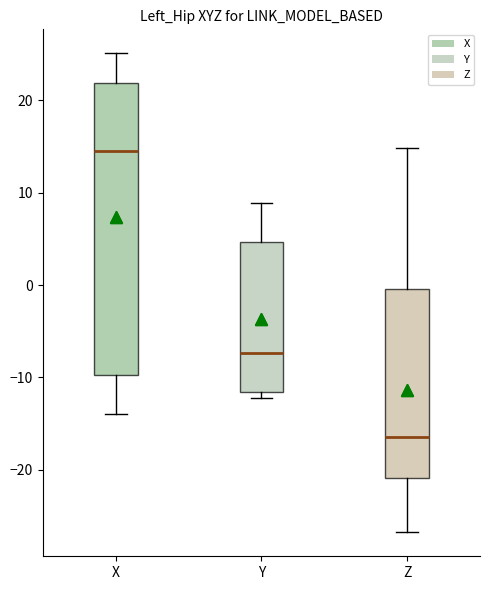

Reading left to right, read every box against the y-axis: the position of its median line, the range the box covers, and the ends of its whiskers. The values are not printed on the chart, so give them approximately, as read against the axis.

X: median 15, box -10 to 22, whiskers -14 to 25
Y: median -7, box -12 to 5, whiskers -12 (just below the box's lower edge) to 9
Z: median -16, box -21 to 0, whiskers -27 to 15